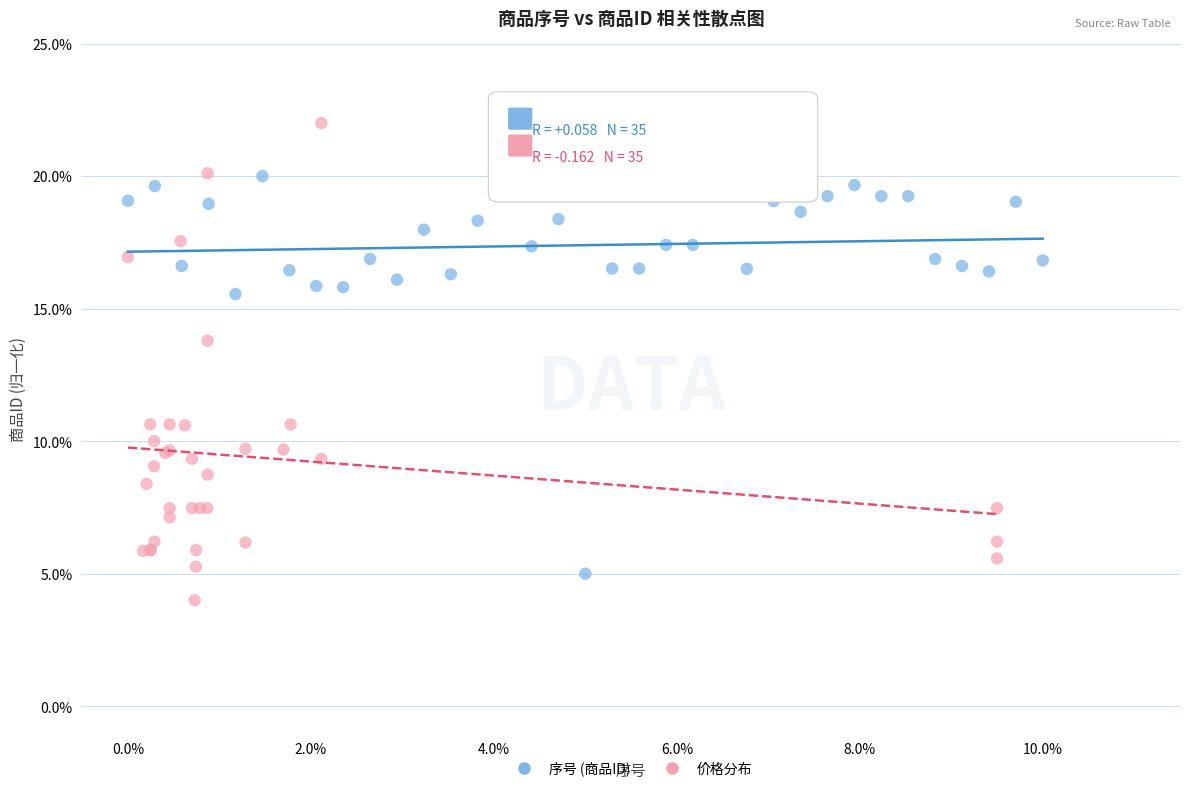

Which series has the largest Y range (max minus min)?

价格分布